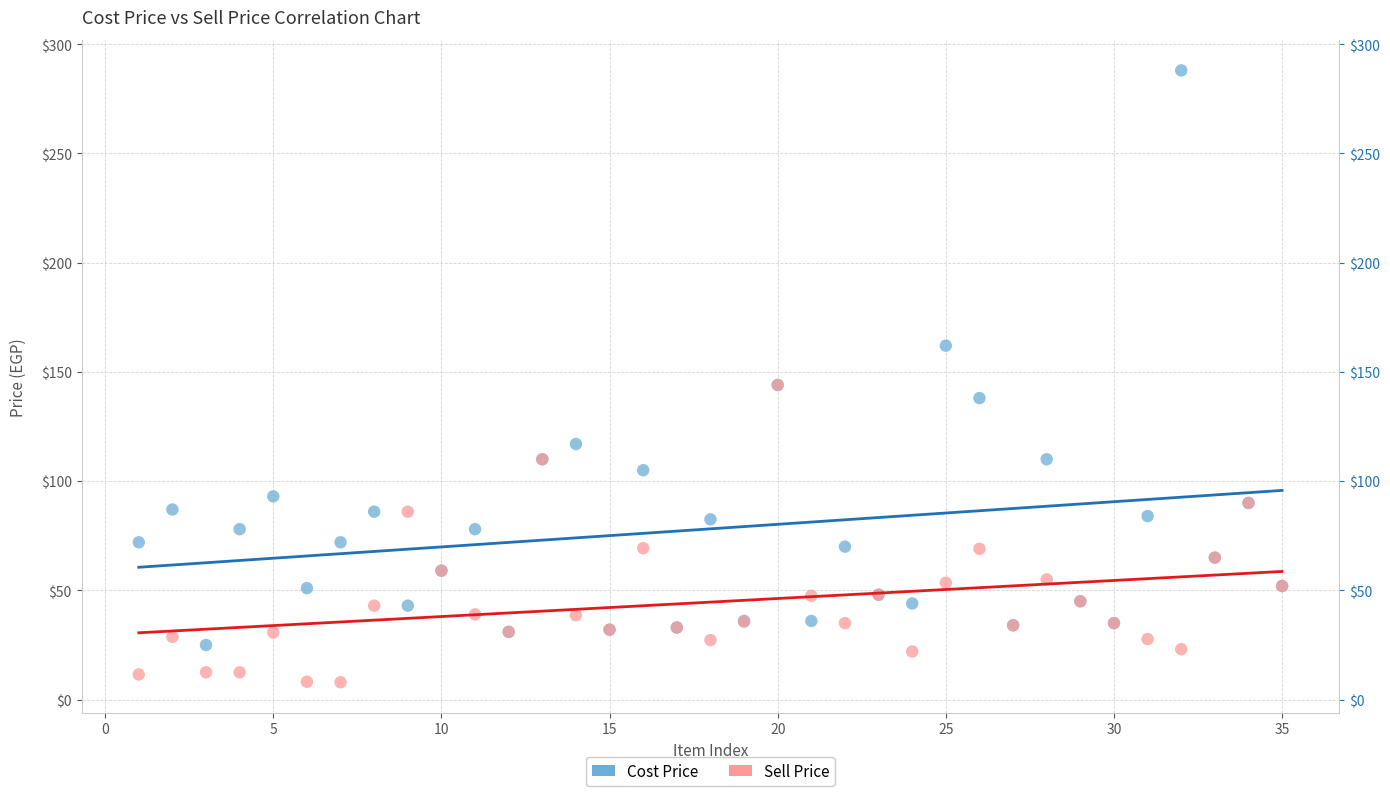

In the Cost Price series, what Y value is closest to 156?

162.0